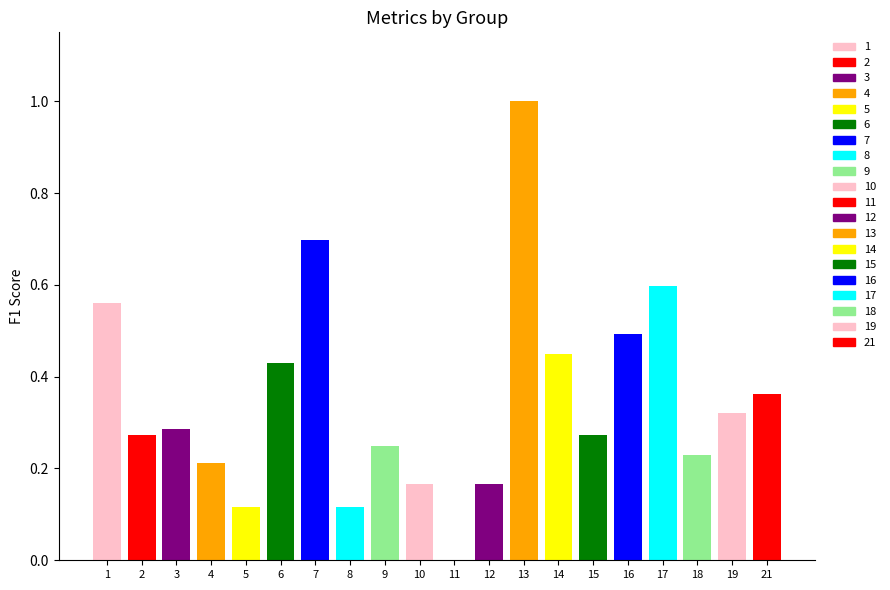

What is the change in value from 12 to 18?

+0.1